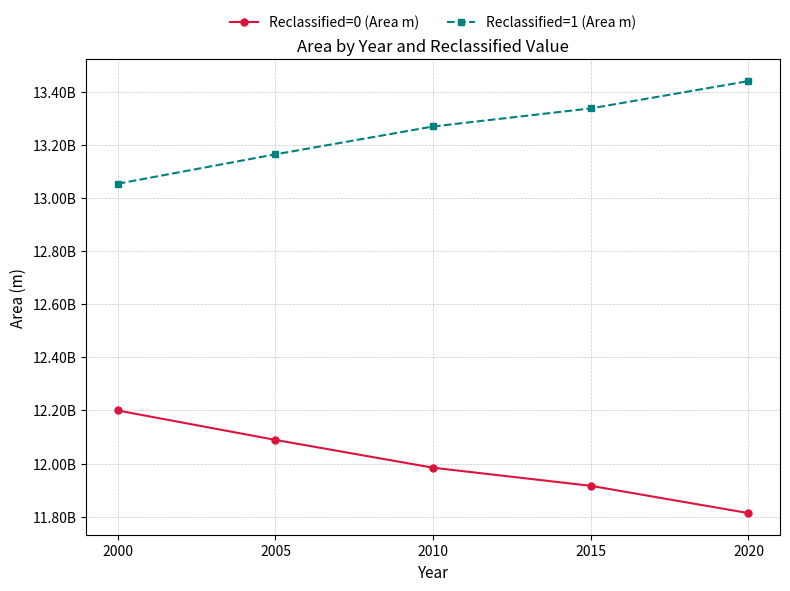

What is the spread (max minus min) of values at 2005?

1075655298.6